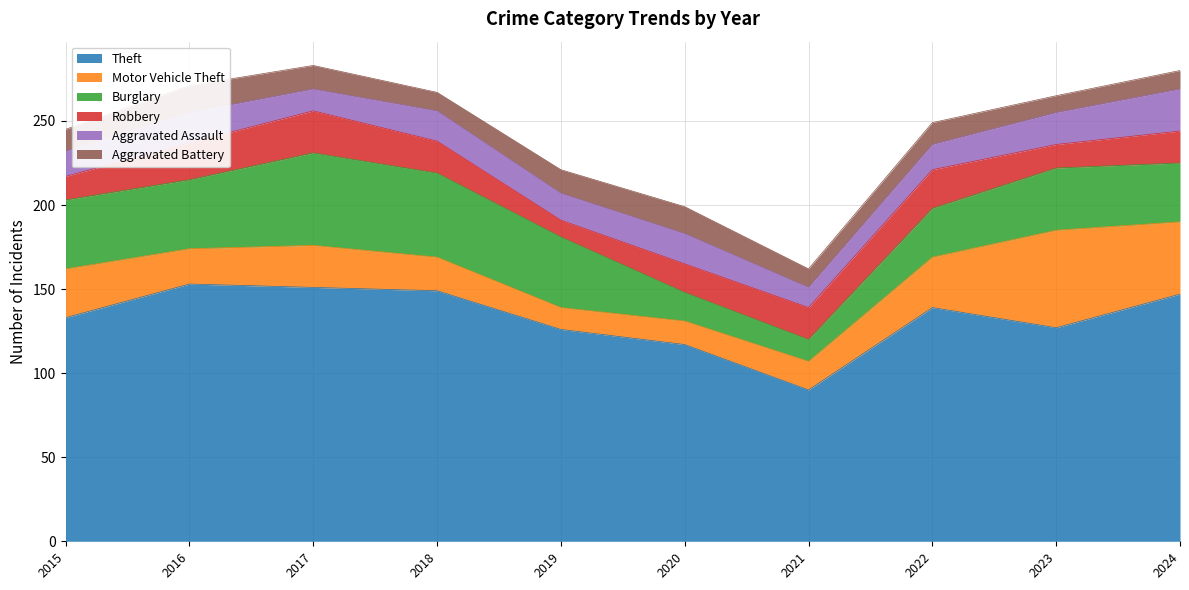

Reading left to right, transcribe all the data shown in this chart.

Theft: 133	153	151	149	126	117	90	139	127	147
Motor Vehicle Theft: 29	21	25	20	13	14	17	30	58	43
Burglary: 41	41	55	50	42	17	13	29	37	35
Robbery: 14	22	25	19	10	17	19	23	14	19
Aggravated Assault: 15	18	13	18	16	18	12	15	19	25
Aggravated Battery: 13	16	14	11	14	16	11	13	10	11